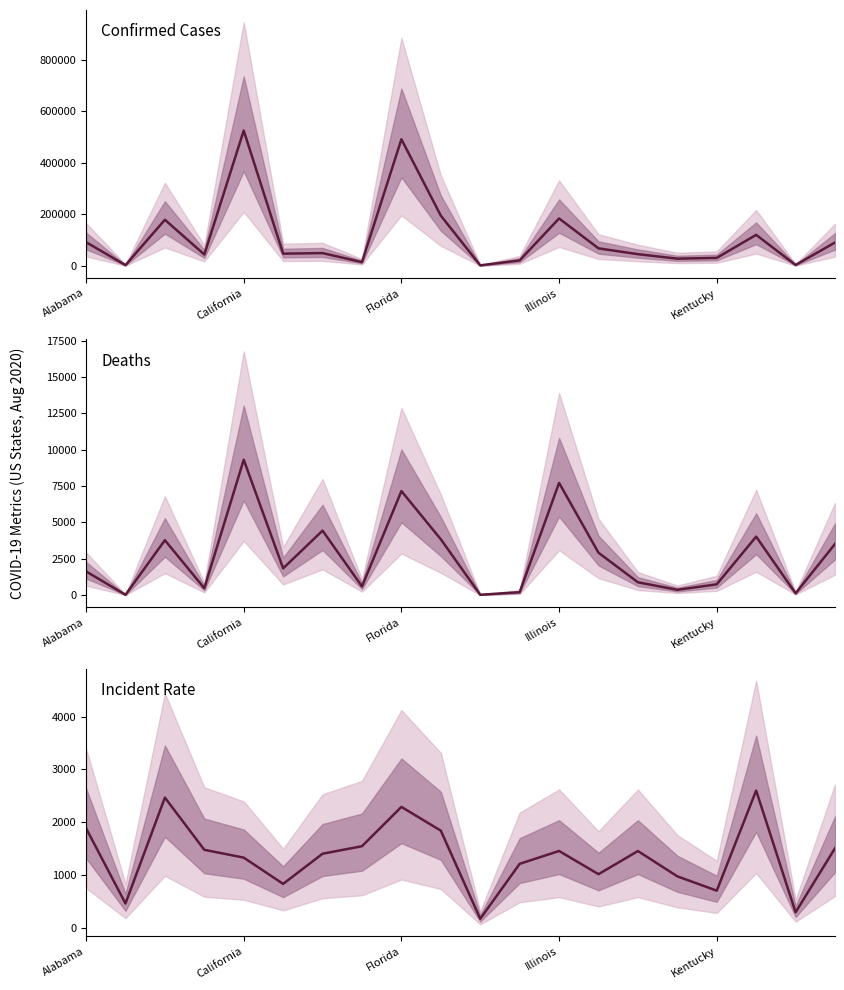

Which series has the widest spread of values?

Confirmed